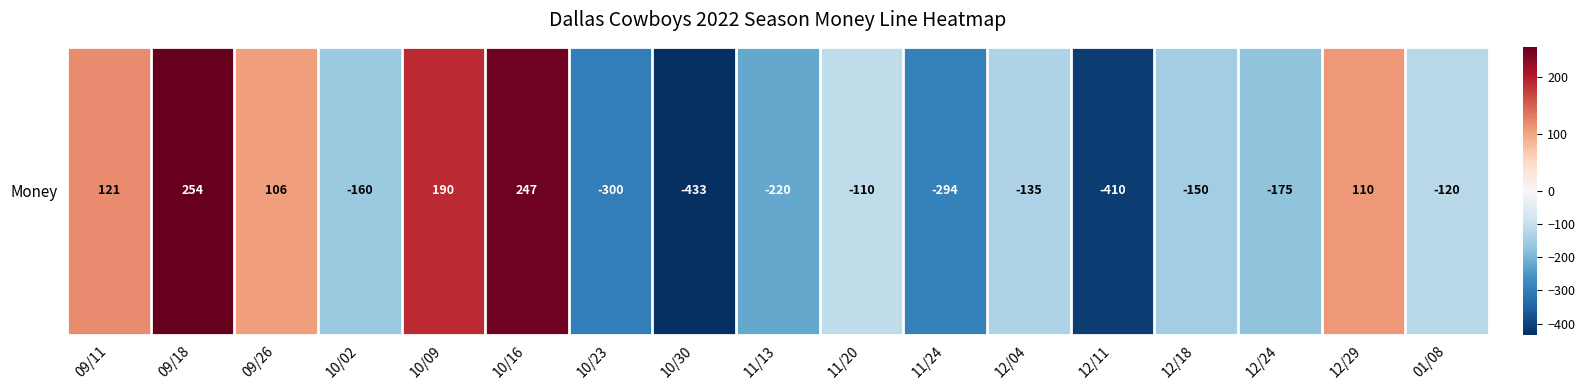

Where is the data nearest to the value -89?

11/20